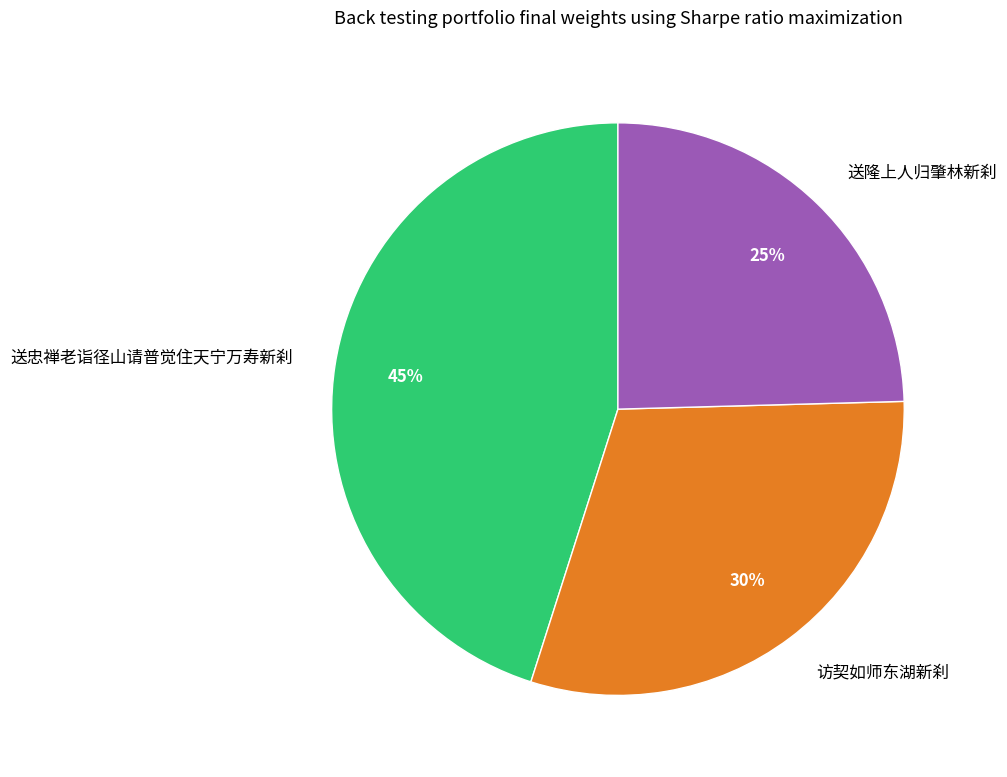

To the nearest percent, what is the combined percentage of 送忠禅老诣径山请普觉住天宁万寿新刹 and 访契如师东湖新刹?

75%